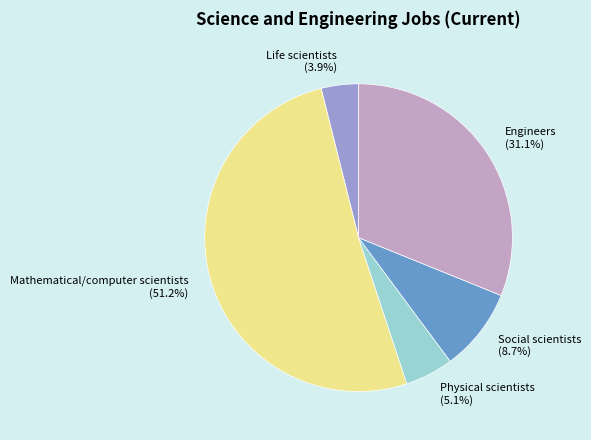

Approximately how many times larger is the value at Engineers compared to Social scientists?

3.6